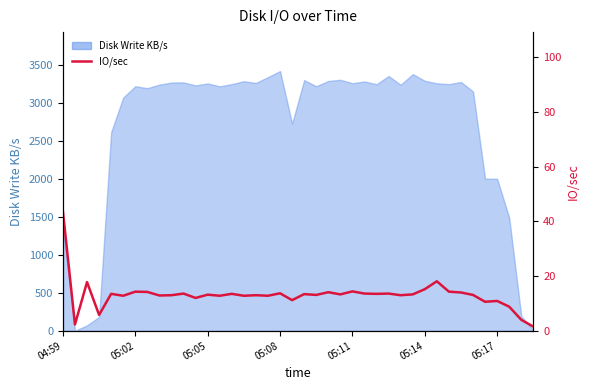

What is the change in value from 05:05 to 24?

-3.4